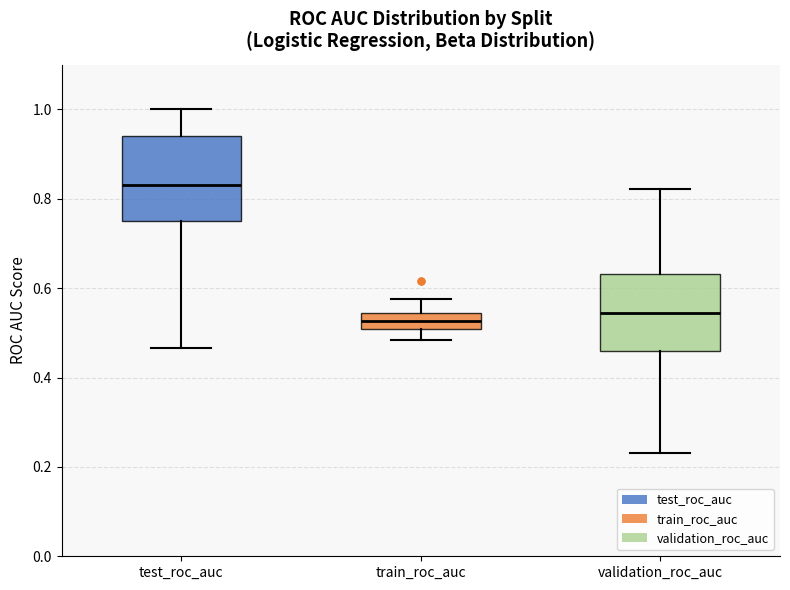

Which box's median line is the highest?

test_roc_auc